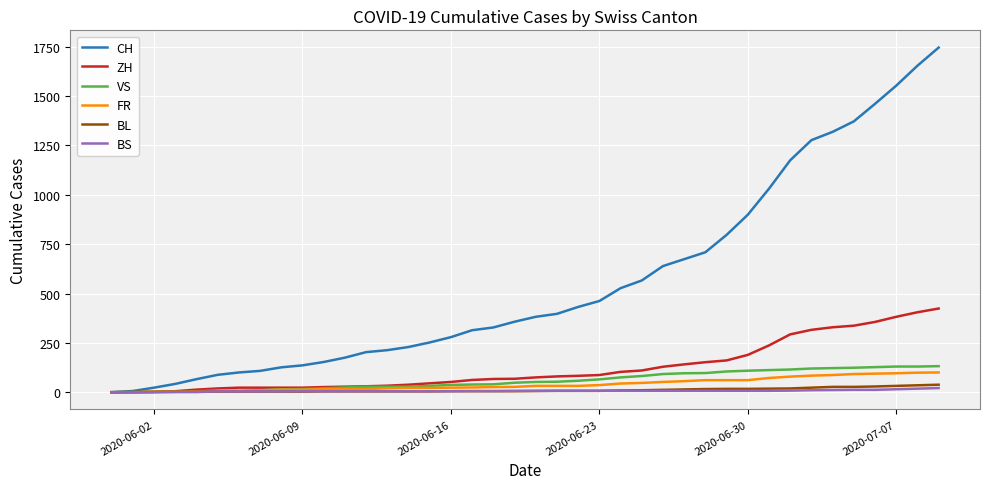

Which series has the largest total across all categories?

CH